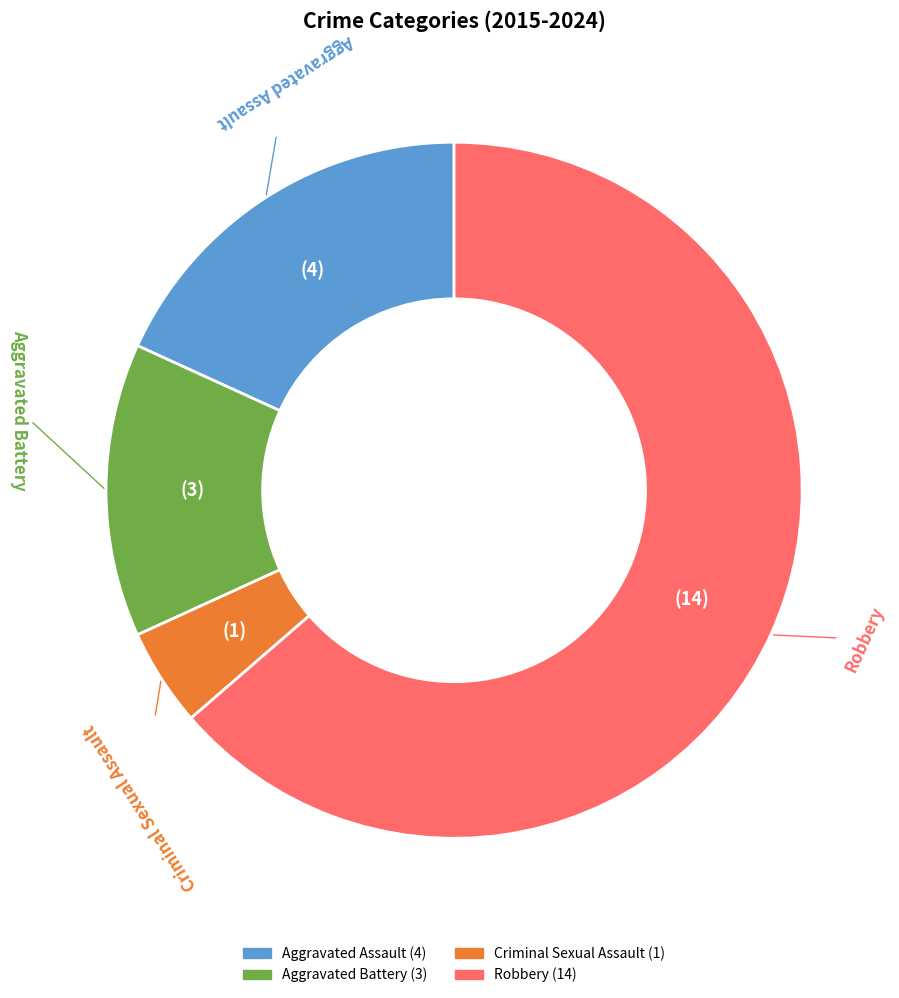

The Aggravated Assault slice represents 18% of the pie. True or false?

True